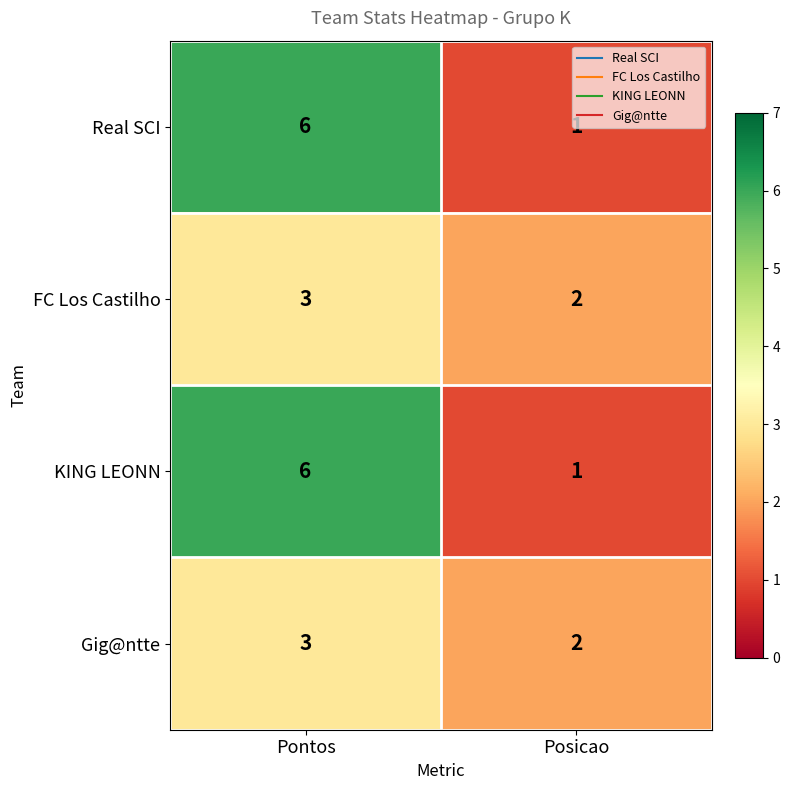

Which category has the highest value in the FC Los Castilho series?

Pontos